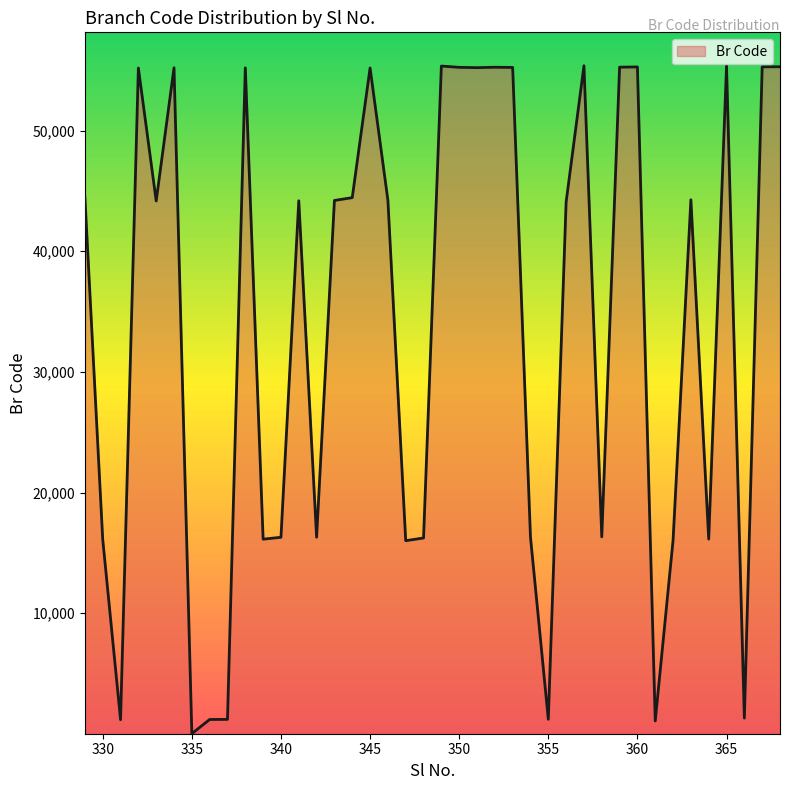

What is the difference between the maximum and minimum values?

55342